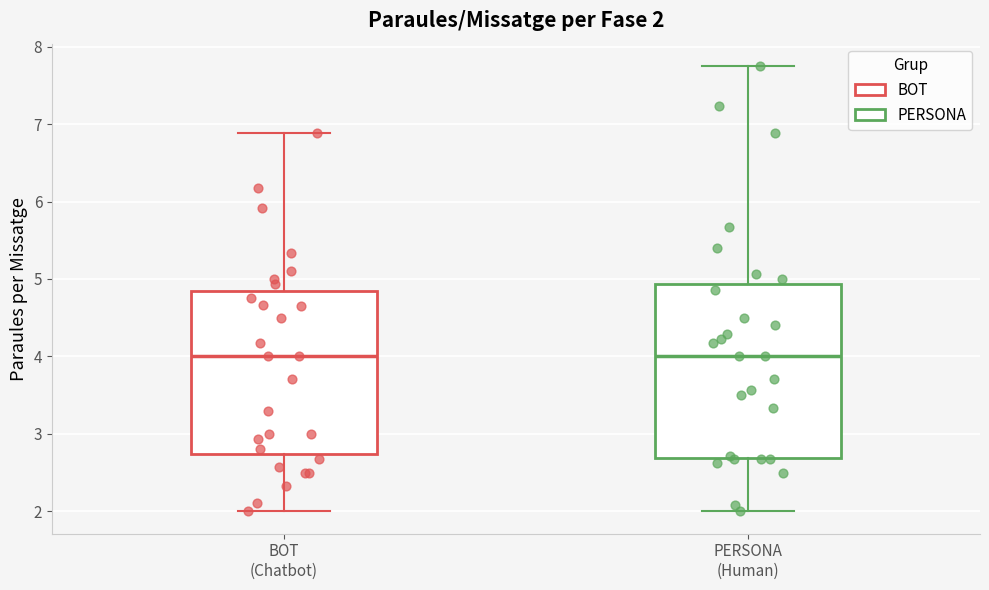

Which box is the tallest, from its lower edge to its upper edge?

PERSONA (Human)